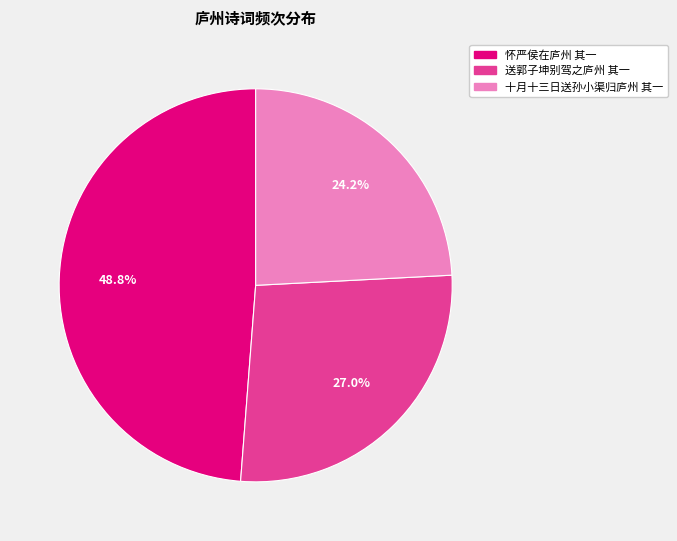

Do 怀严侯在庐州 其一 and 送郭子坤别驾之庐州 其一 together represent more than half of the pie?

Yes